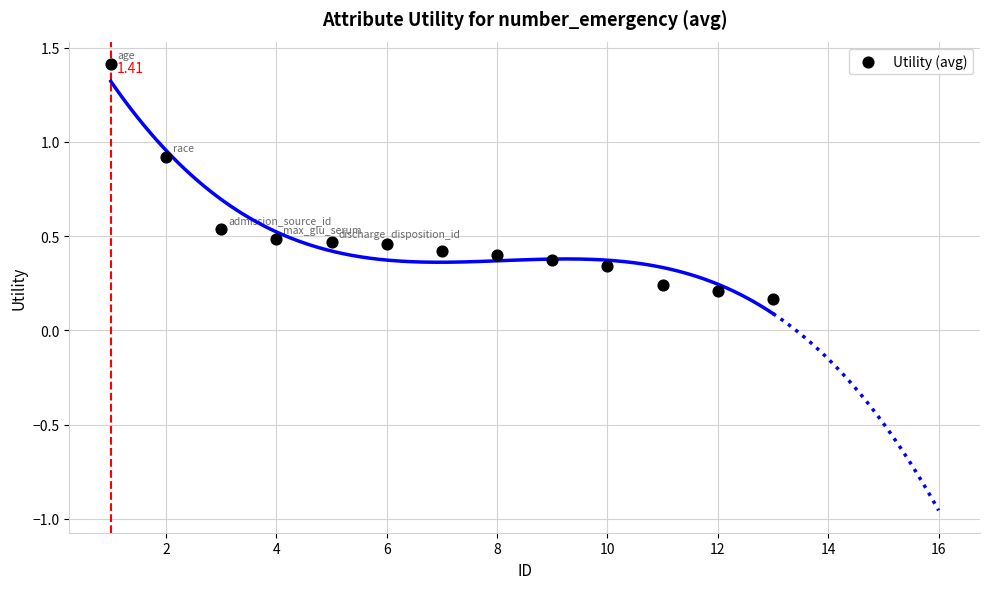

What is the range of Y values (max minus min)?

1.2